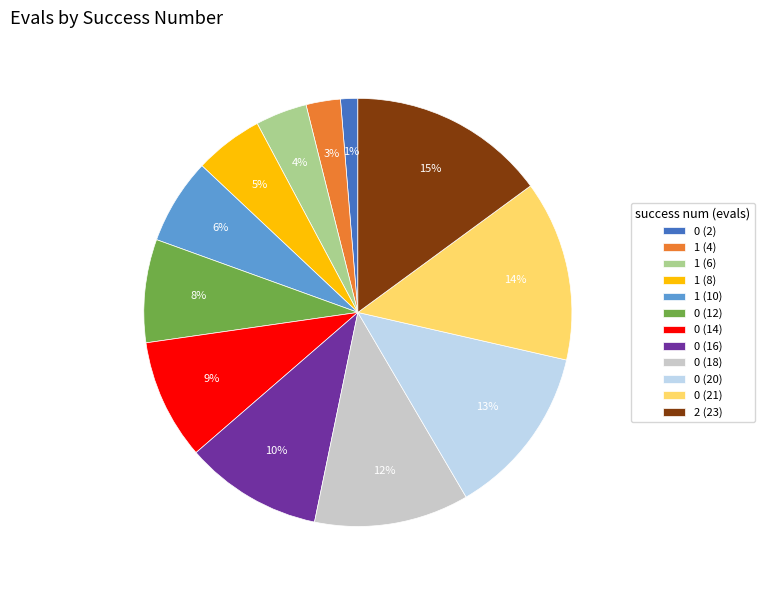

To the nearest percent, what percentage of the pie is 1 (6)?

4%